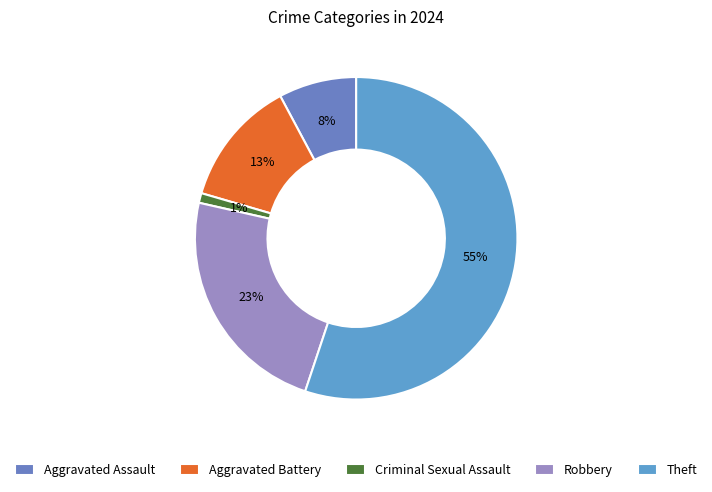

Is the sum of Aggravated Battery and Aggravated Assault greater than half?

No